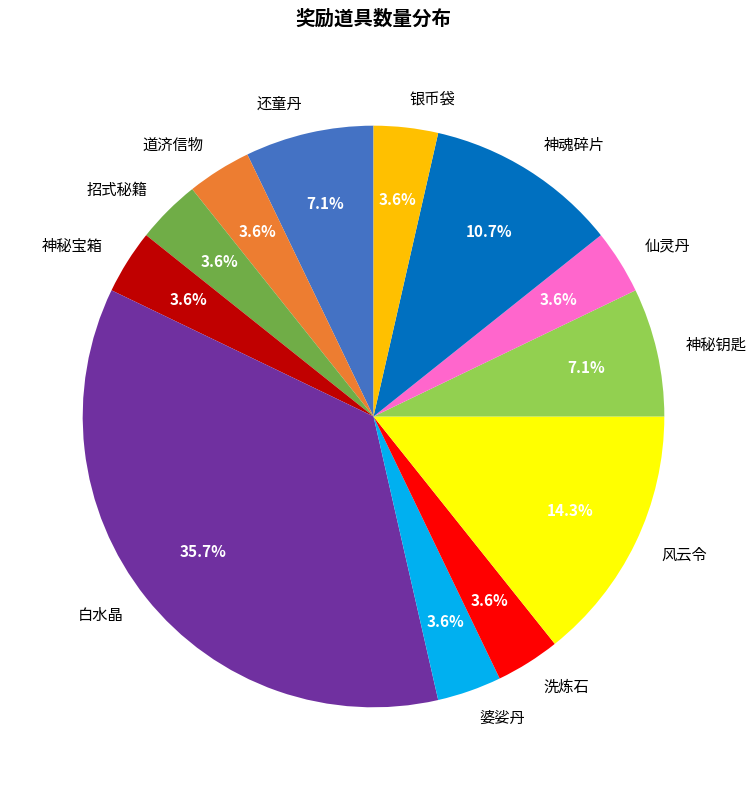

To the nearest percent, what portion does 仙灵丹 represent?

4%